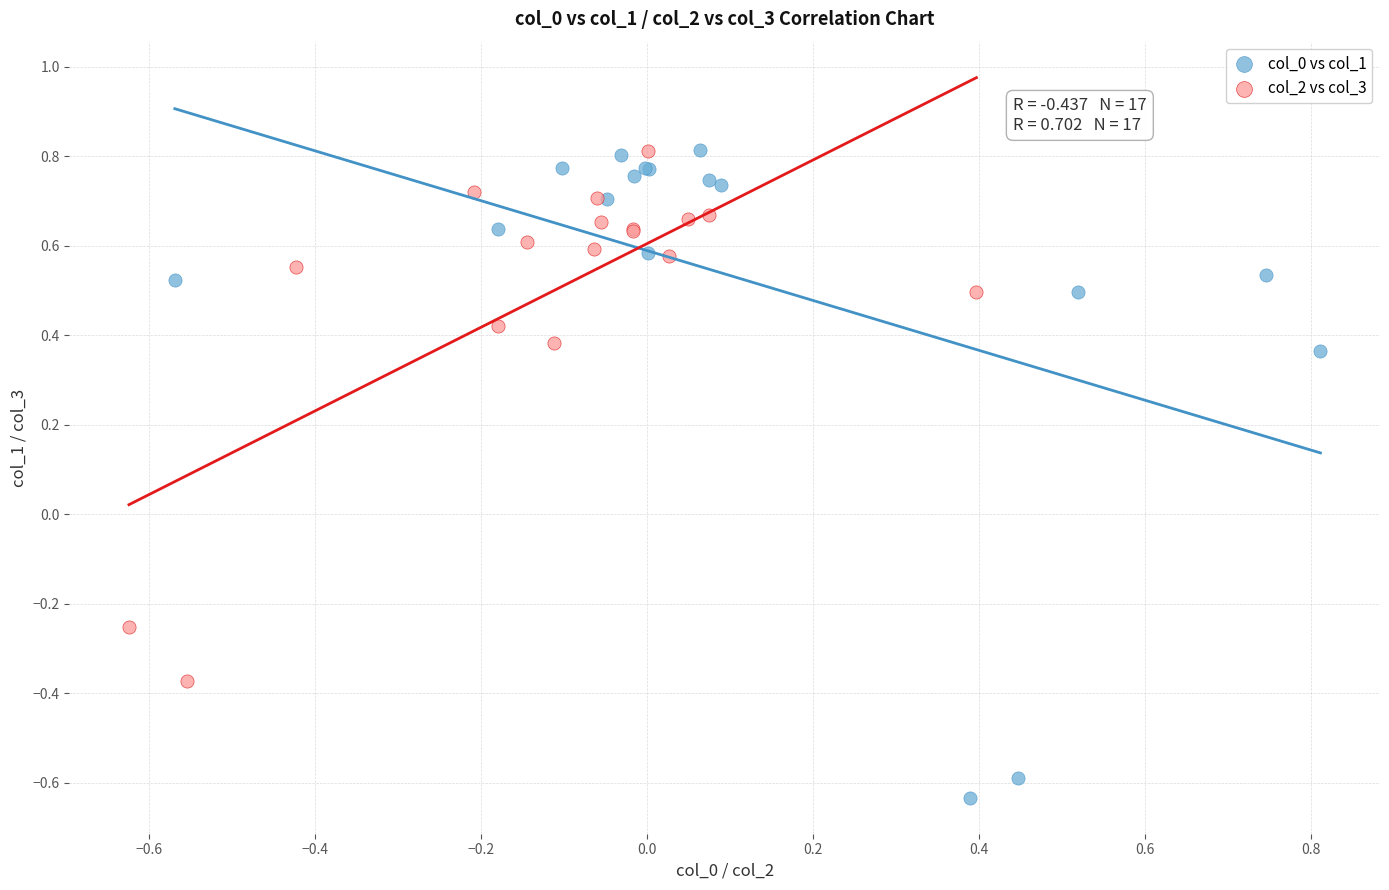

Which series reaches the minimum Y coordinate?

col_0 vs col_1